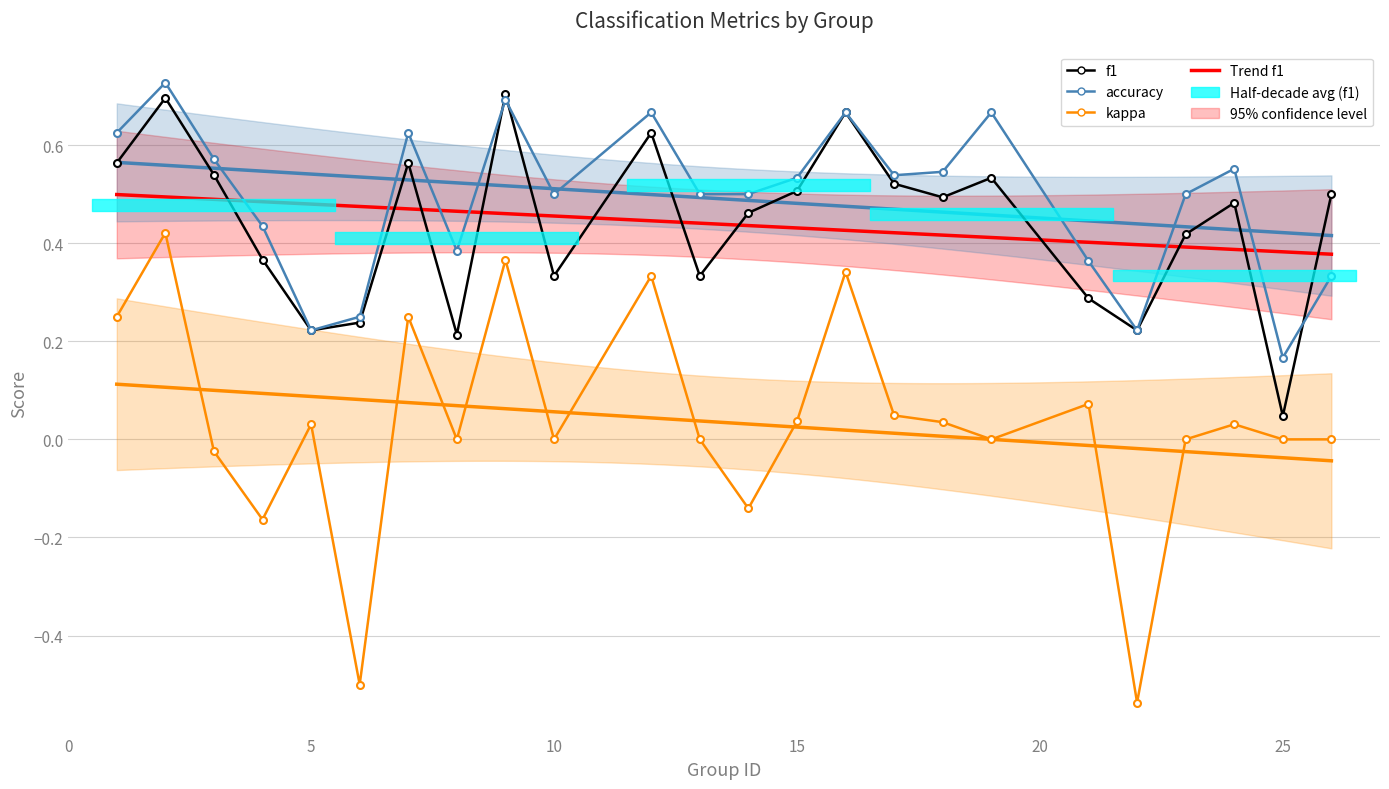

Reading left to right, extract all data points from this chart.

f1: 1=0.6	2=0.7	3=0.5	4=0.4	5=0.2	6=0.2	7=0.6	8=0.2	9=0.7	10=0.3	12=0.6	13=0.3	14=0.5	15=0.5	16=0.7	17=0.5	18=0.5	19=0.5	21=0.3	22=0.2	23=0.4	24=0.5	25=0.0	26=0.5
kappa: 1=0.2	2=0.4	3=-0.0	4=-0.2	5=0.0	6=-0.5	7=0.2	8=0.0	9=0.4	10=0.0	12=0.3	13=0.0	14=-0.1	15=0.0	16=0.3	17=0.0	18=0.0	19=0.0	21=0.1	22=-0.5	23=0.0	24=0.0	25=0.0	26=0.0
accuracy: 1=0.6	2=0.7	3=0.6	4=0.4	5=0.2	6=0.2	7=0.6	8=0.4	9=0.7	10=0.5	12=0.7	13=0.5	14=0.5	15=0.5	16=0.7	17=0.5	18=0.5	19=0.7	21=0.4	22=0.2	23=0.5	24=0.6	25=0.2	26=0.3